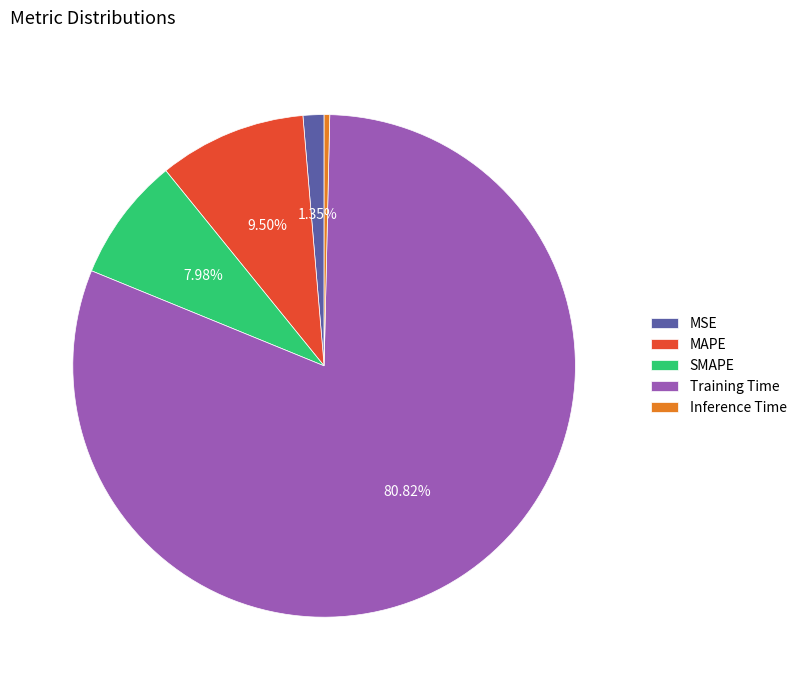

To the nearest percent, what is the combined percentage of SMAPE and MAPE?

17%